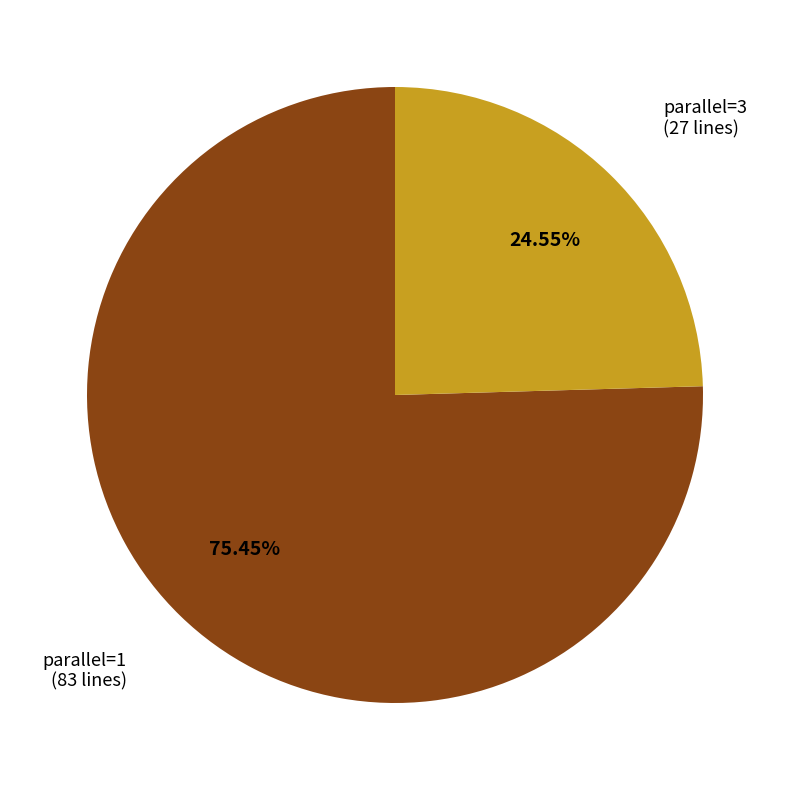

Which category has the biggest portion of the pie?

parallel=1